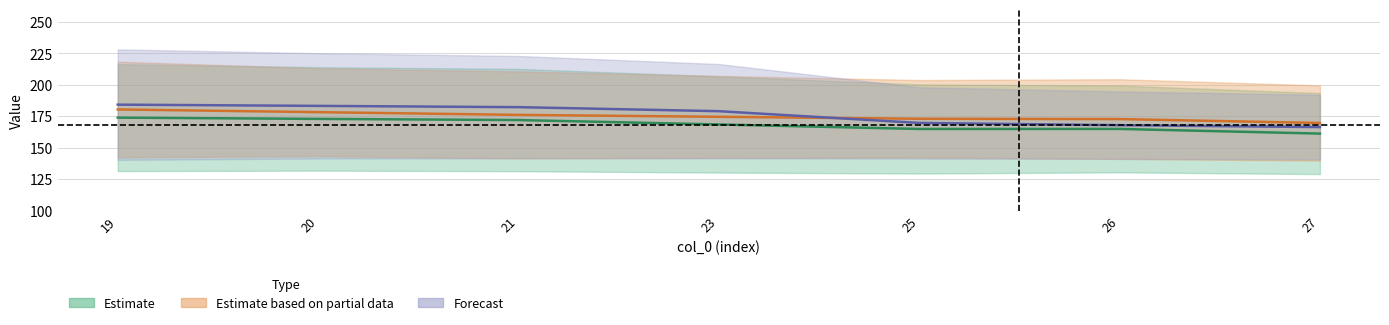

What is the sum of all col_11 values?

1224.0